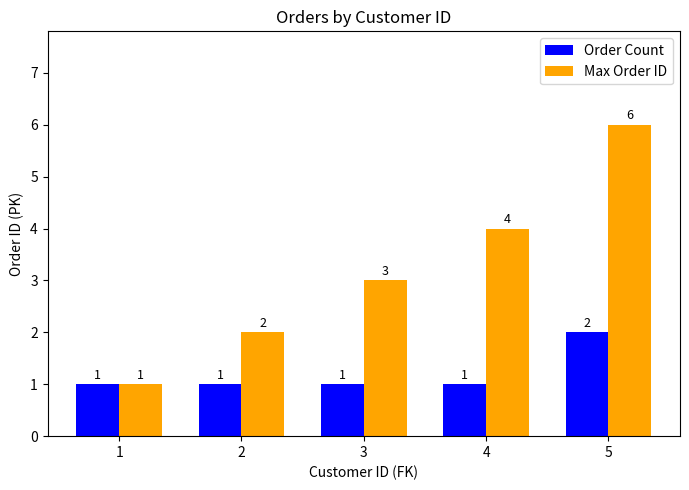

Rank the series by their maximum value, from highest to lowest.

Max Order ID, Order Count